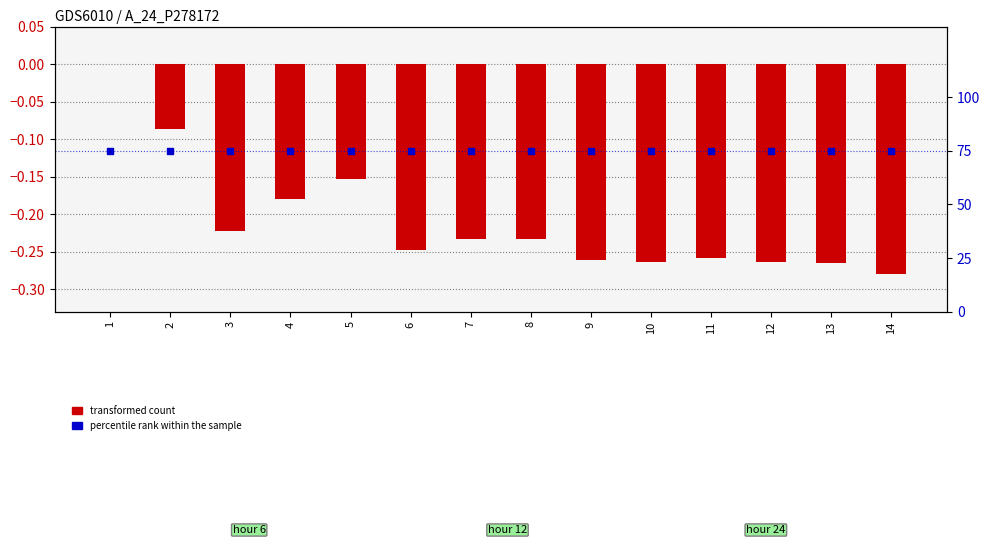

Which series has the largest total across all categories?

percentile rank within the sample